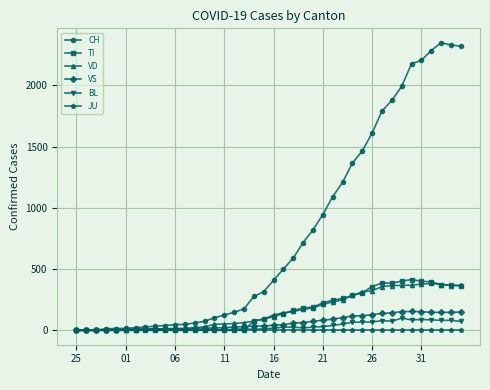

What is the difference between the maximum and minimum values in the BL series?

99